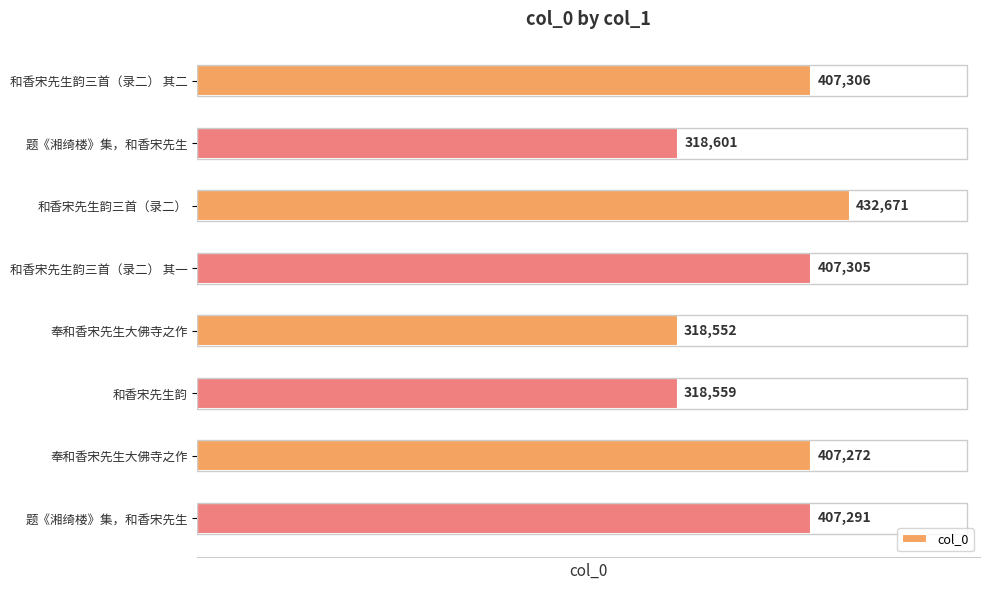

Does the chart contain stacked bars?

No